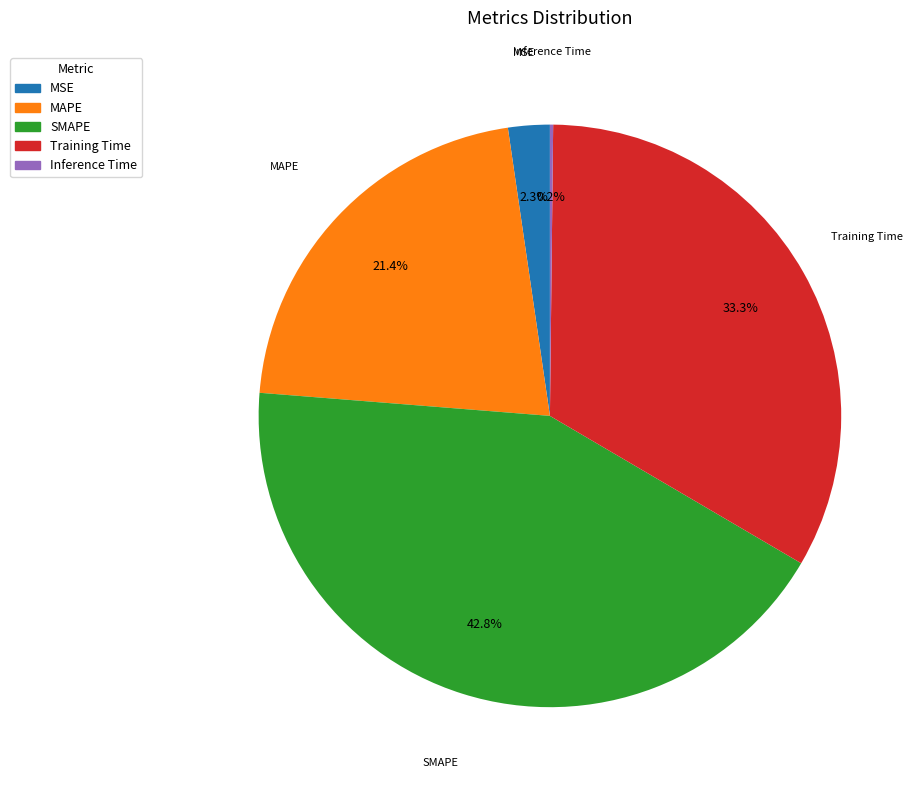

Is the sum of MSE and MAPE greater than half?

No